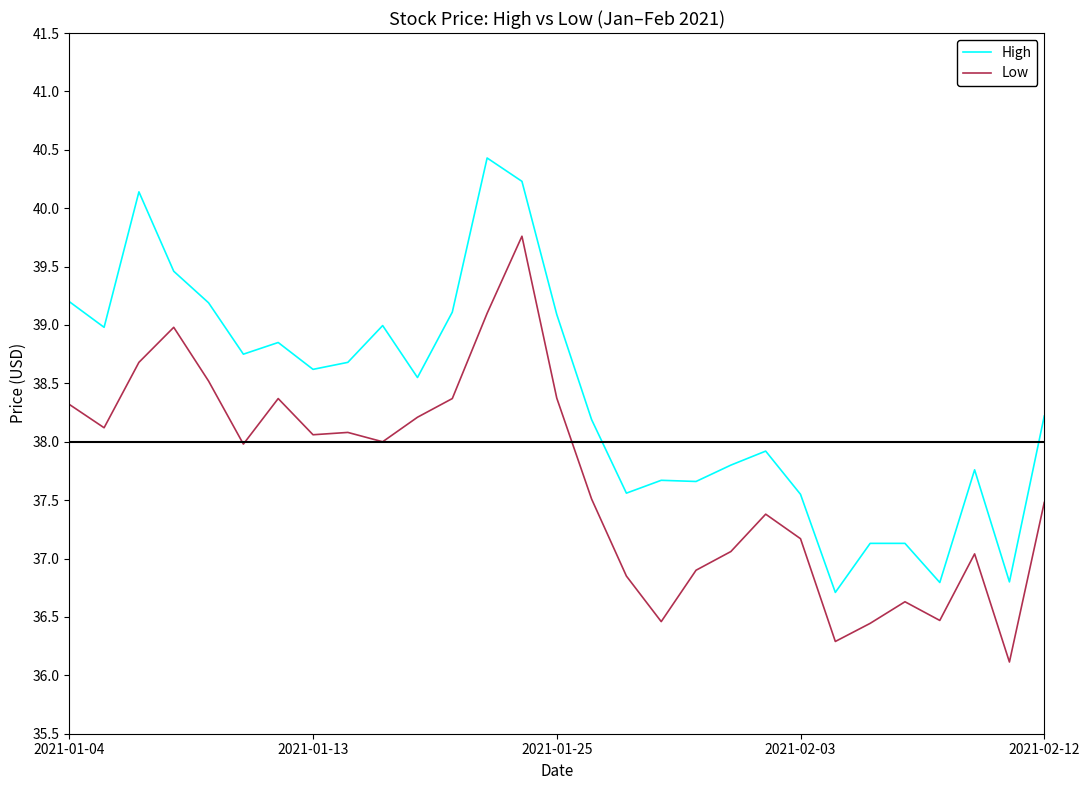

Which series has the largest total across all categories?

High